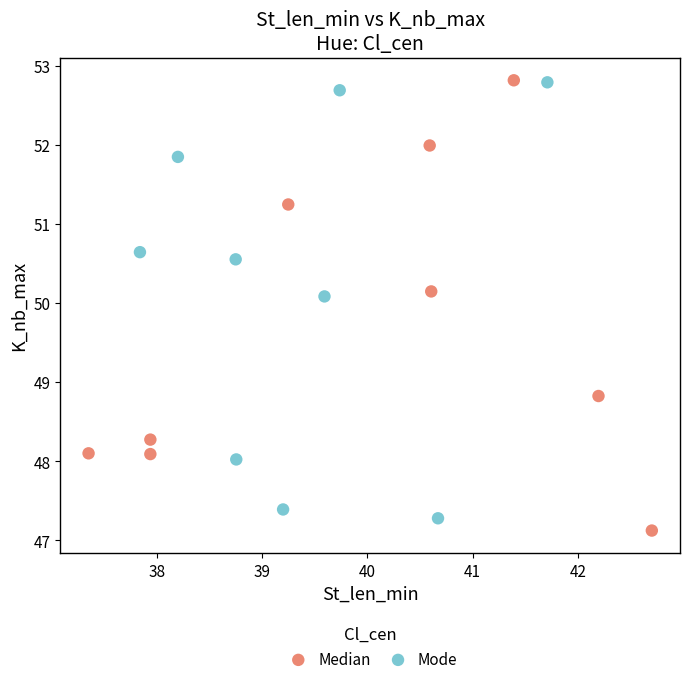

What are all the series names shown in the legend?

Median, Mode